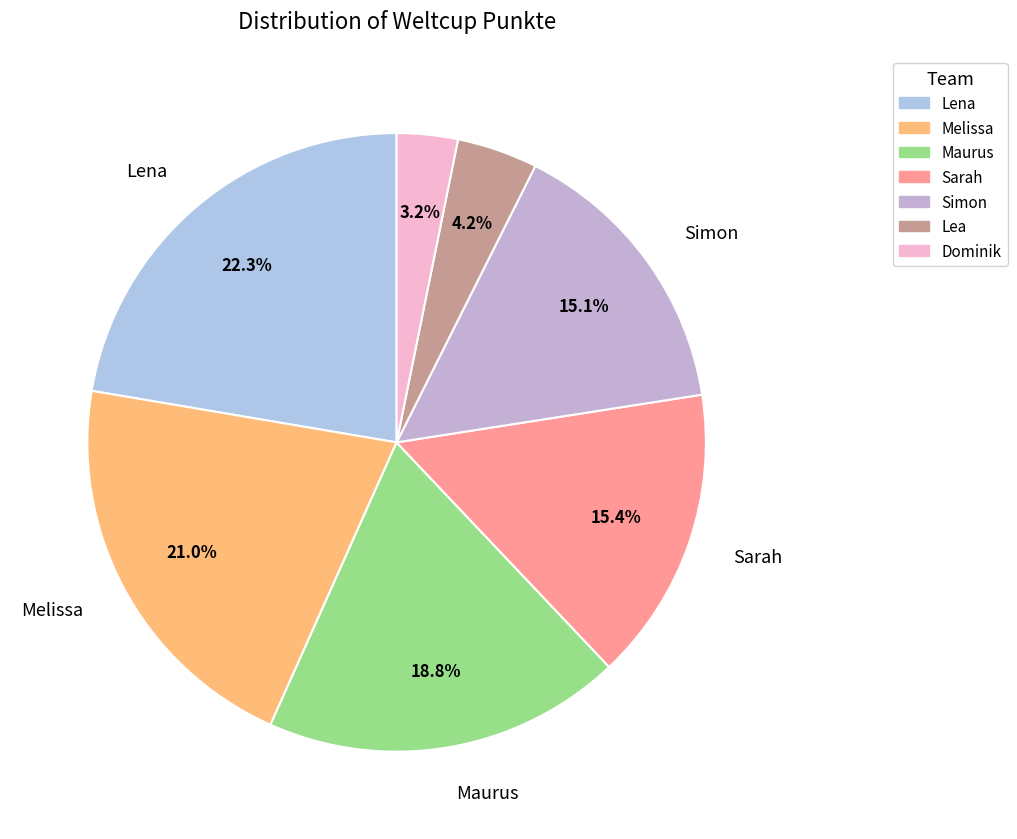

Approximately how many times larger is the value at Simon compared to Lea?

3.6